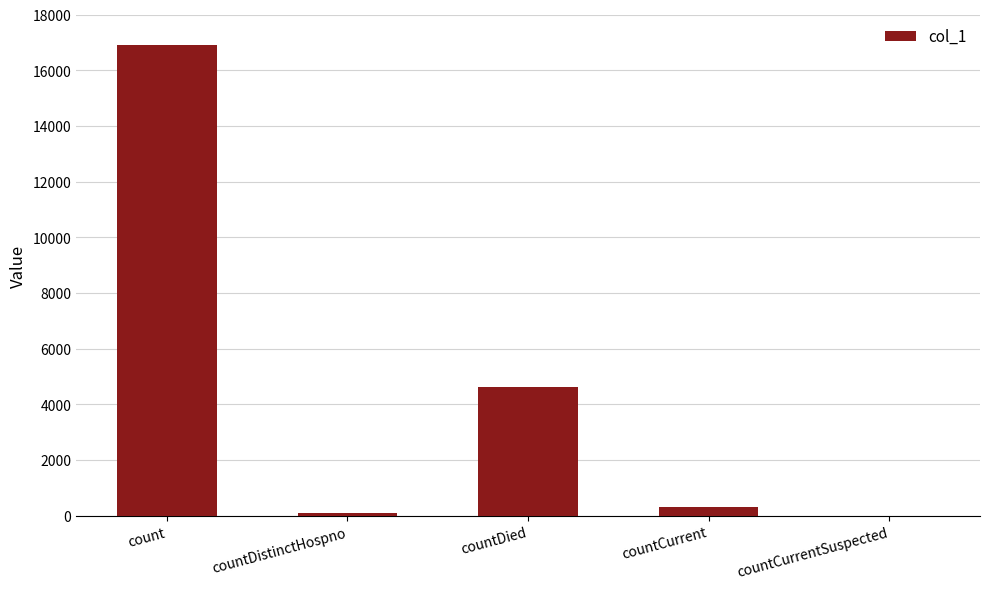

What is the maximum value shown in the chart?

16920